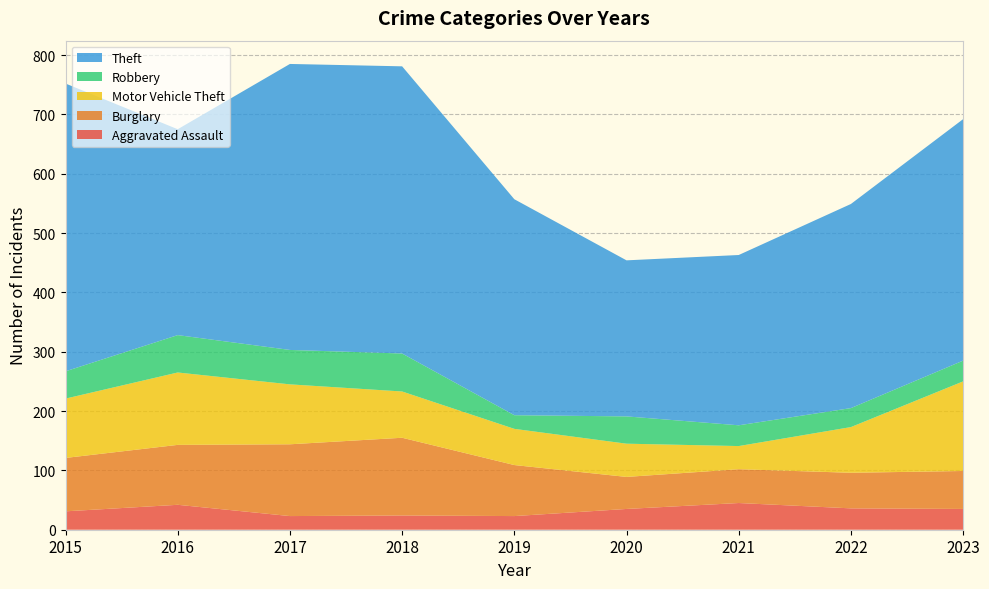

Reading right to left, extract all data points from this chart.

Aggravated Assault: 2023=35	2022=36	2021=45	2020=35	2019=23	2018=24	2017=23	2016=42	2015=31
Burglary: 2023=64	2022=60	2021=57	2020=54	2019=86	2018=131	2017=121	2016=101	2015=90
Motor Vehicle Theft: 2023=151	2022=77	2021=39	2020=56	2019=61	2018=78	2017=101	2016=122	2015=100
Robbery: 2023=35	2022=32	2021=35	2020=46	2019=23	2018=64	2017=58	2016=63	2015=46
Theft: 2023=407	2022=344	2021=287	2020=263	2019=364	2018=484	2017=482	2016=347	2015=485